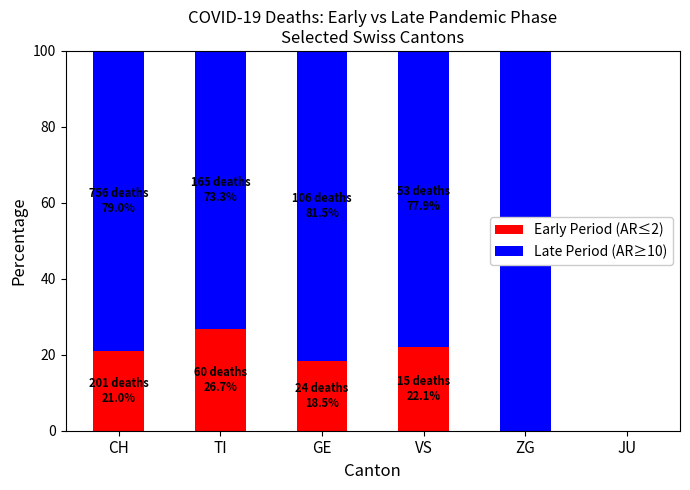

Are the bars grouped side by side (vs. stacked)?

No